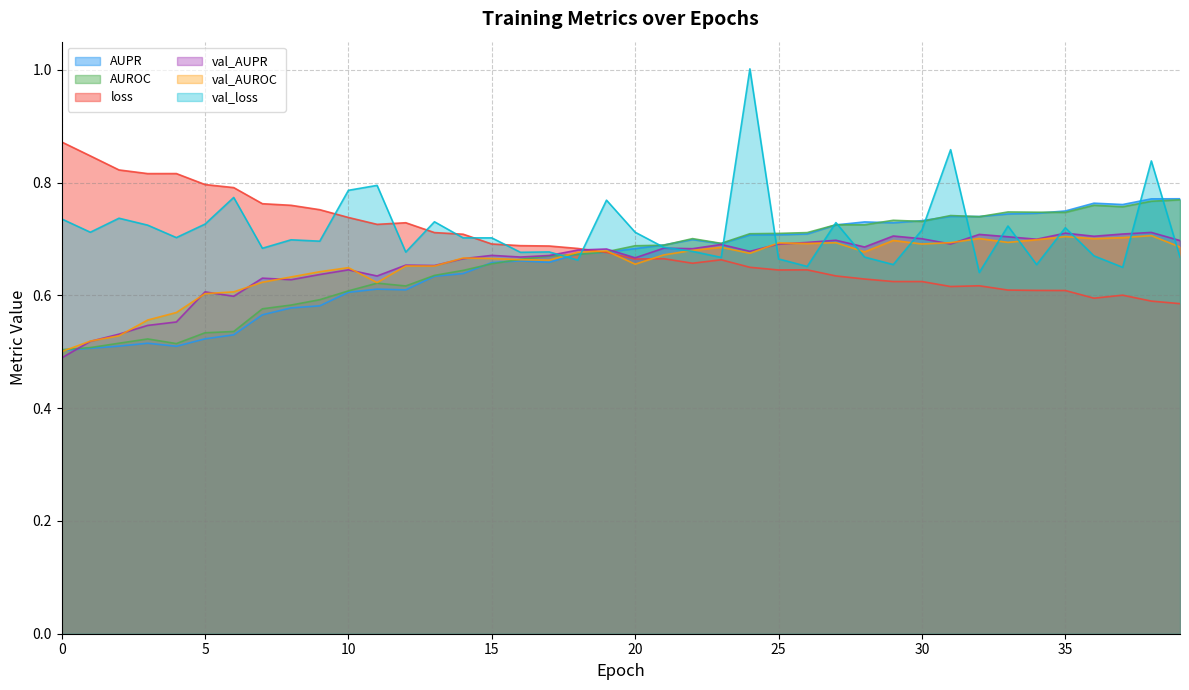

Does the chart display data point markers on the line(s)?

No